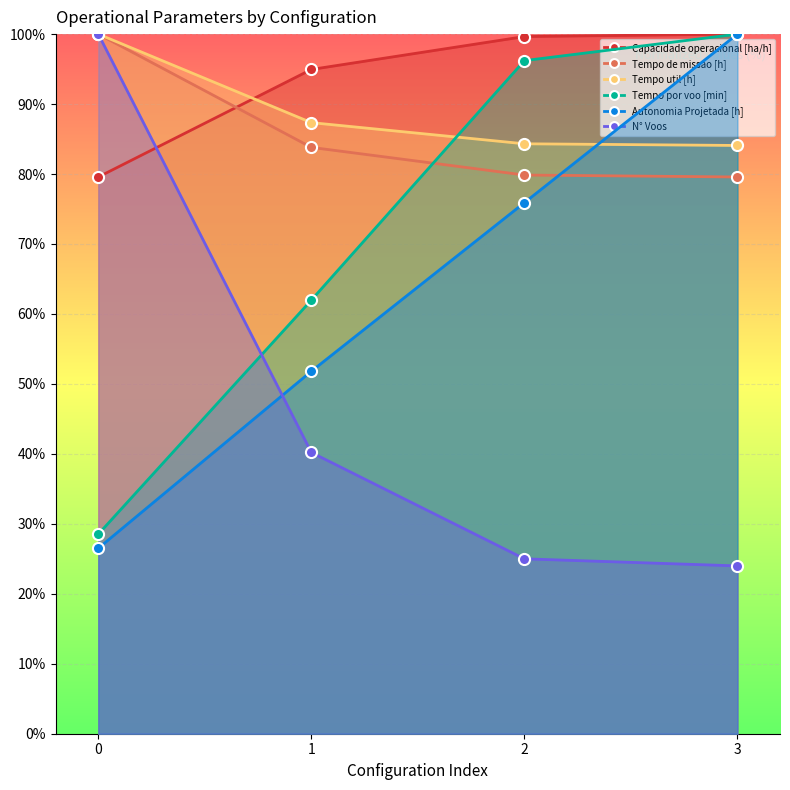

Which series has the largest range (max minus min)?

N° Voos